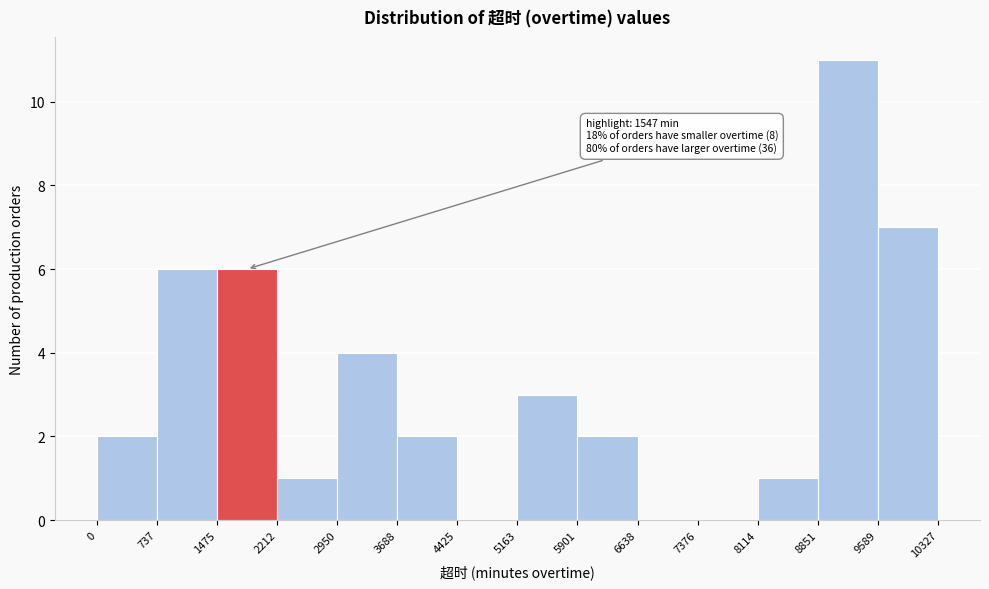

Over which range of the x-axis is the bar tallest?

8851 to 9589